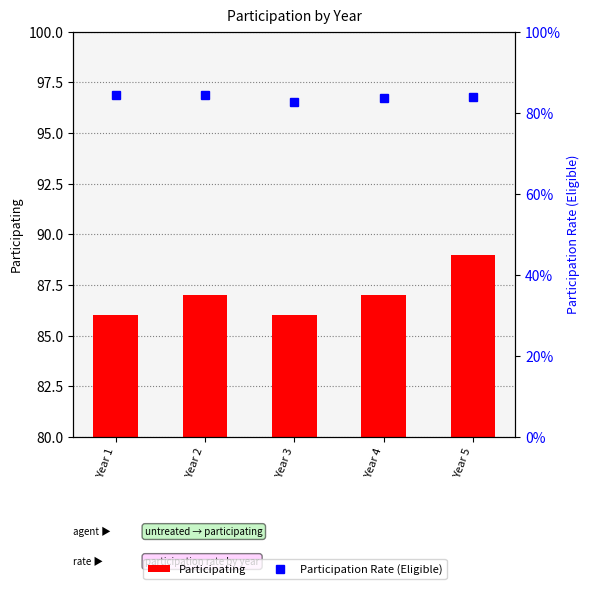

Reading left to right, extract all data points from this chart.

Participating: Year 1=86.0	Year 2=87.0	Year 3=86.0	Year 4=87.0	Year 5=89.0
Participation Rate (Eligible): Year 1=0.8	Year 2=0.8	Year 3=0.8	Year 4=0.8	Year 5=0.8